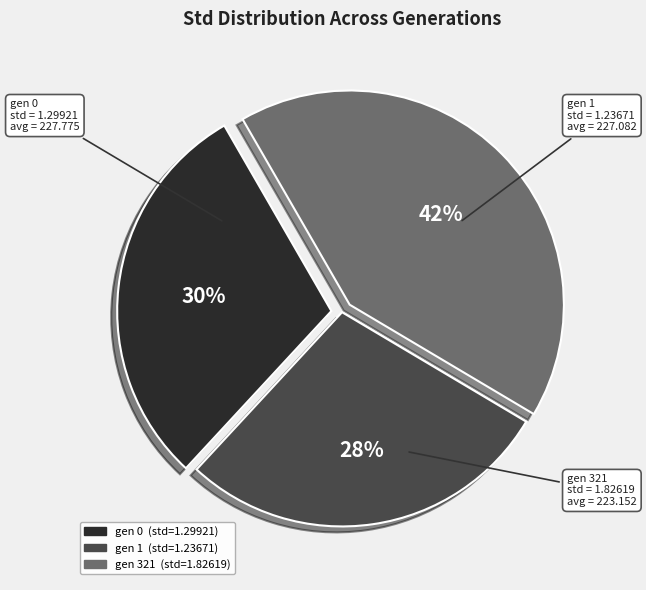

Is there a majority slice in this chart?

No